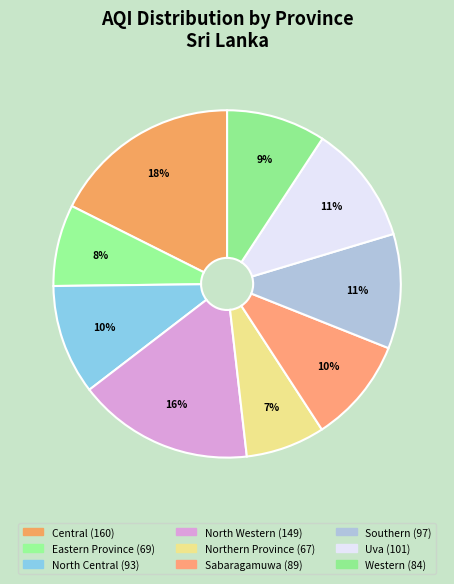

Count the number of slices in the pie.

9